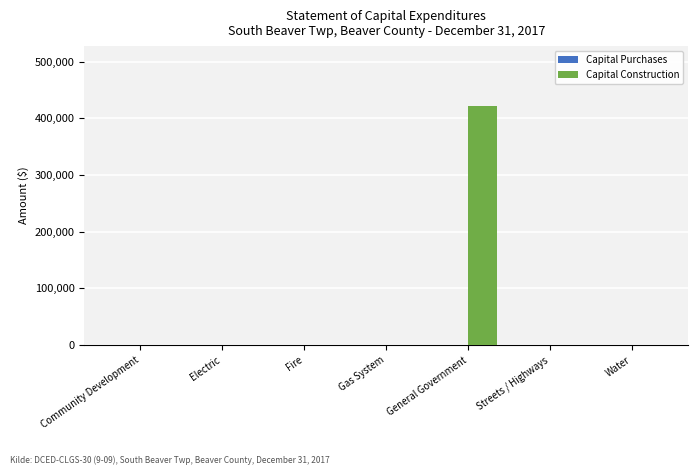

What is the sum of all values?

421817